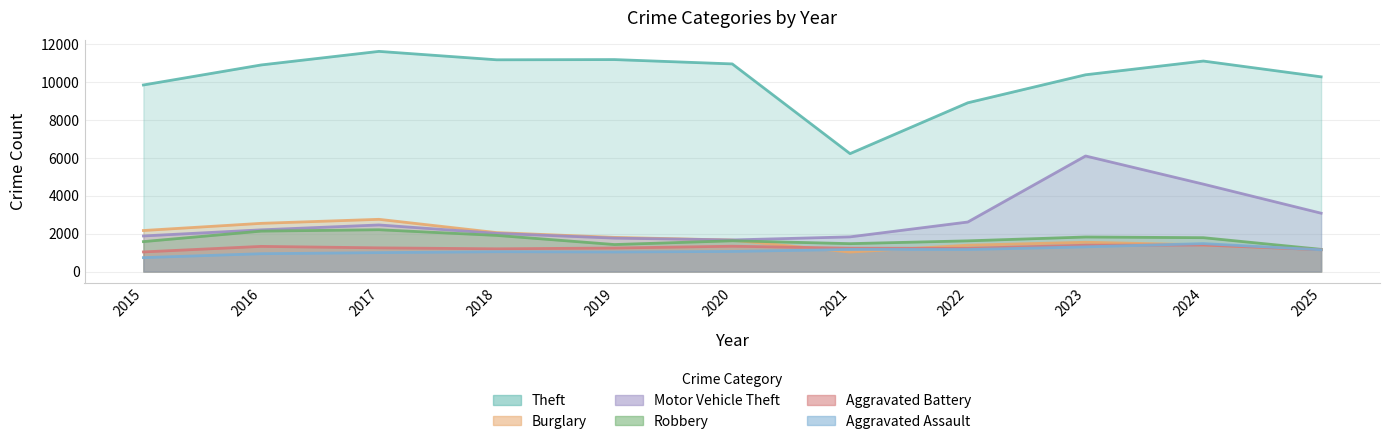

Which has a higher value, 2018 or 2016?

2018